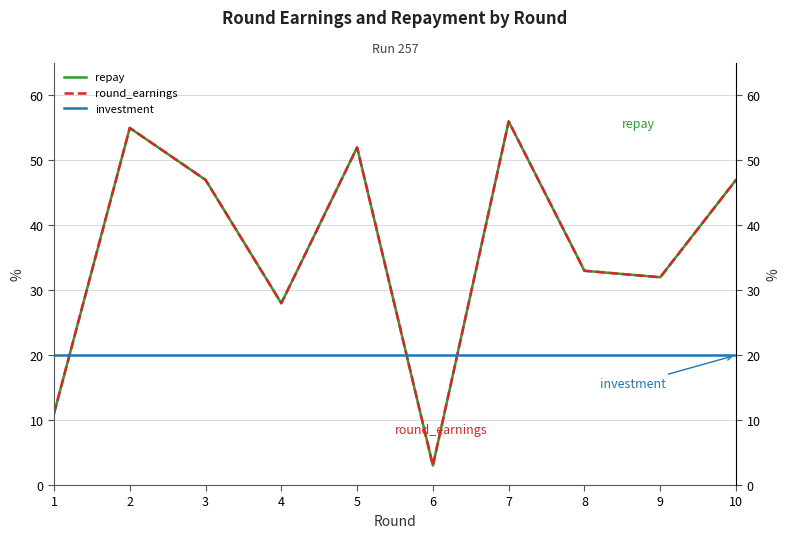

What is the sum of all round_earnings values?

364